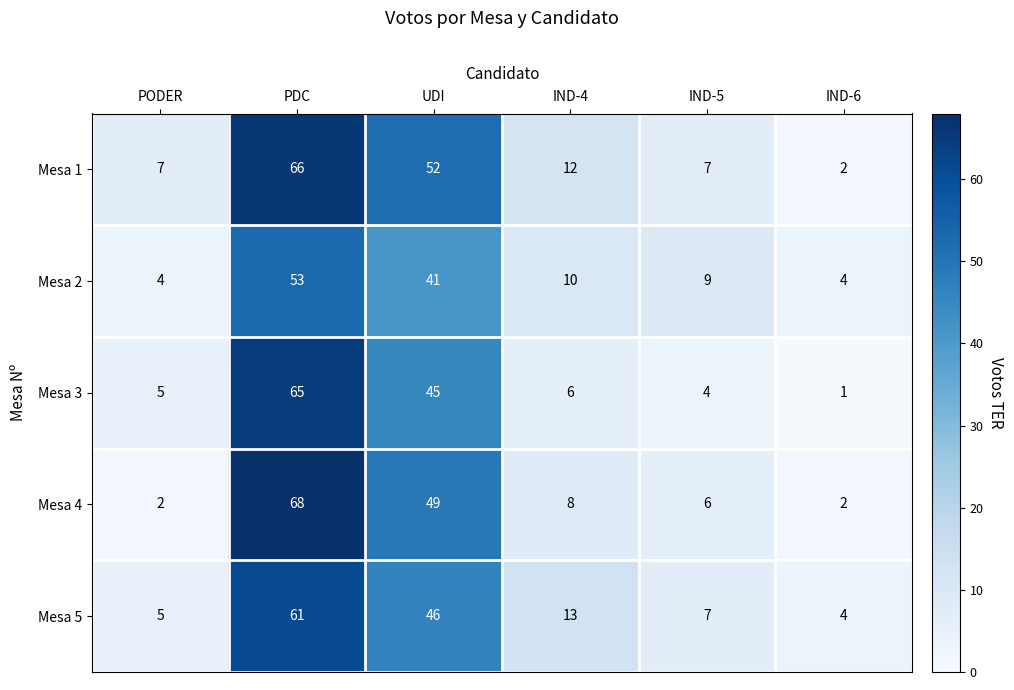

How many series are shown in this chart?

5